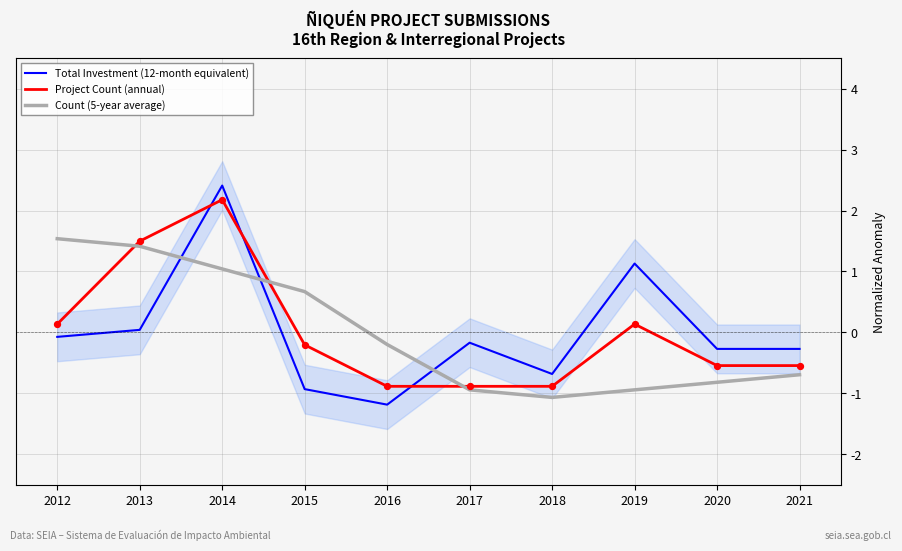

Which series has the largest total across all categories?

Project Count (annual)